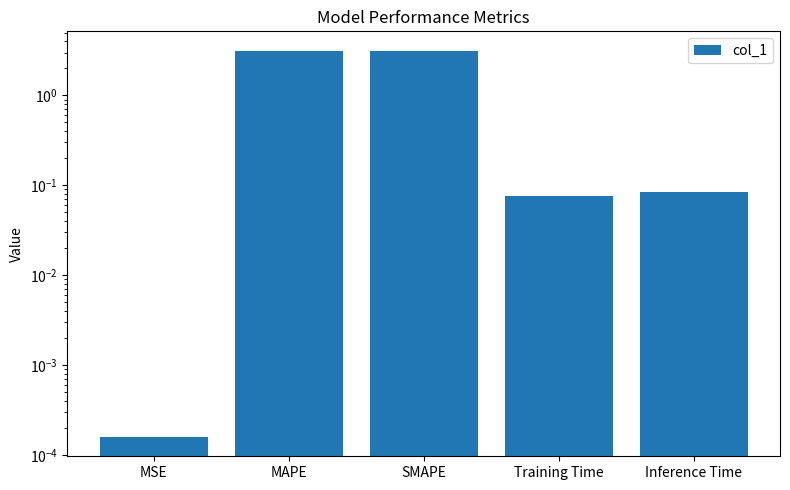

At which category does the chart reach its peak across all series?

SMAPE